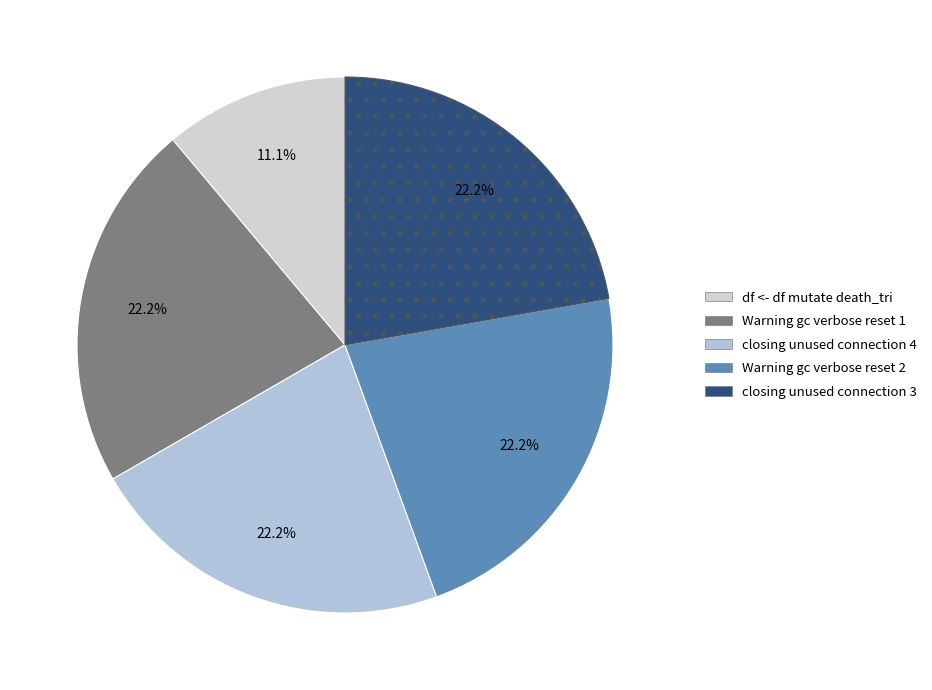

Which category has the smallest portion of the pie?

df <- df mutate death_tri